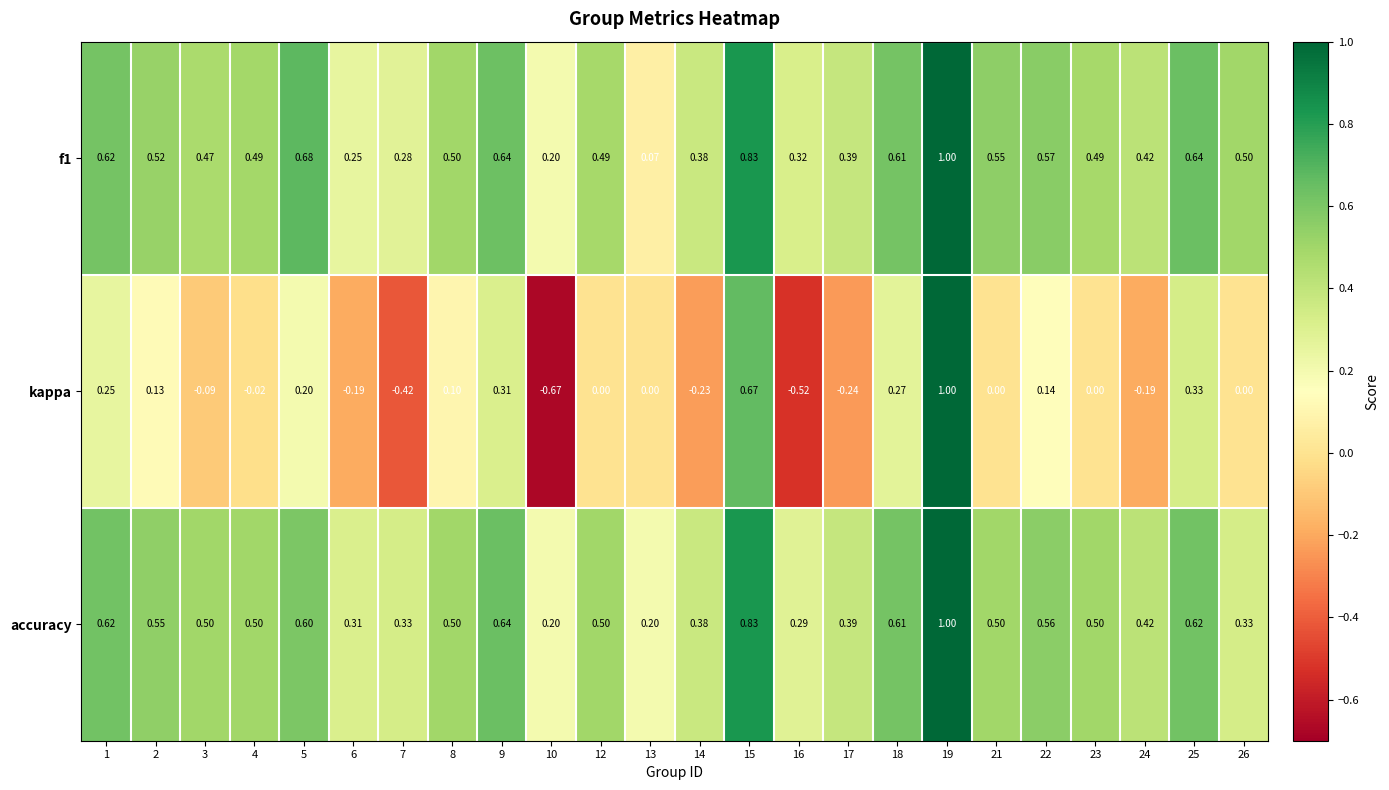

Between 10 and 17, which series saw the biggest shift?

kappa